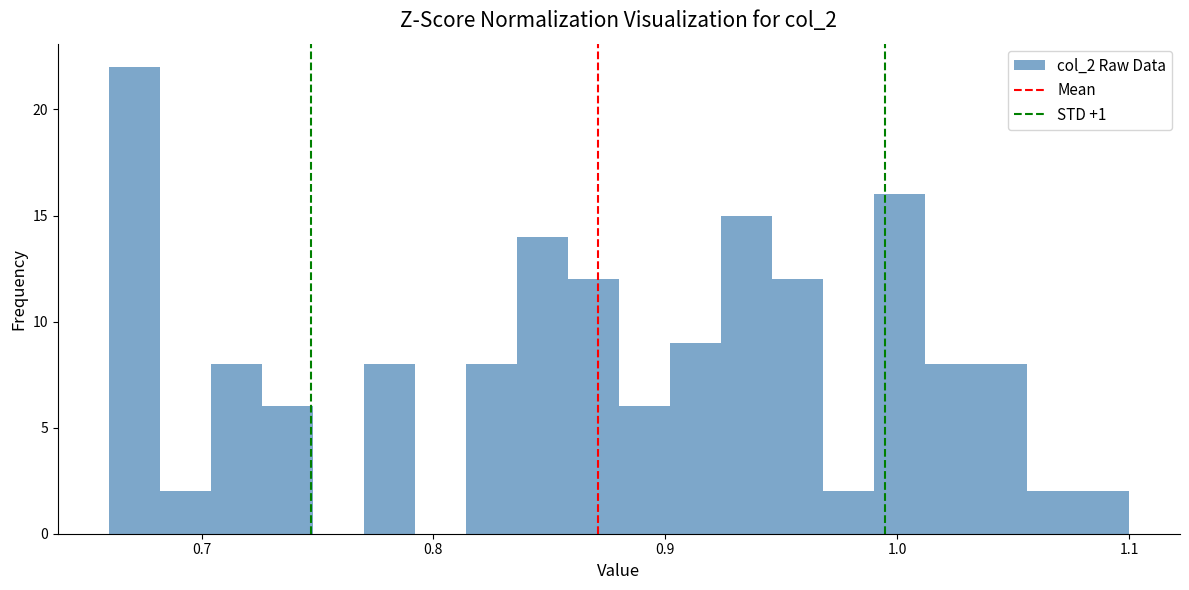

Read against the x-axis, roughly where is the centre of the tallest bar?

0.67